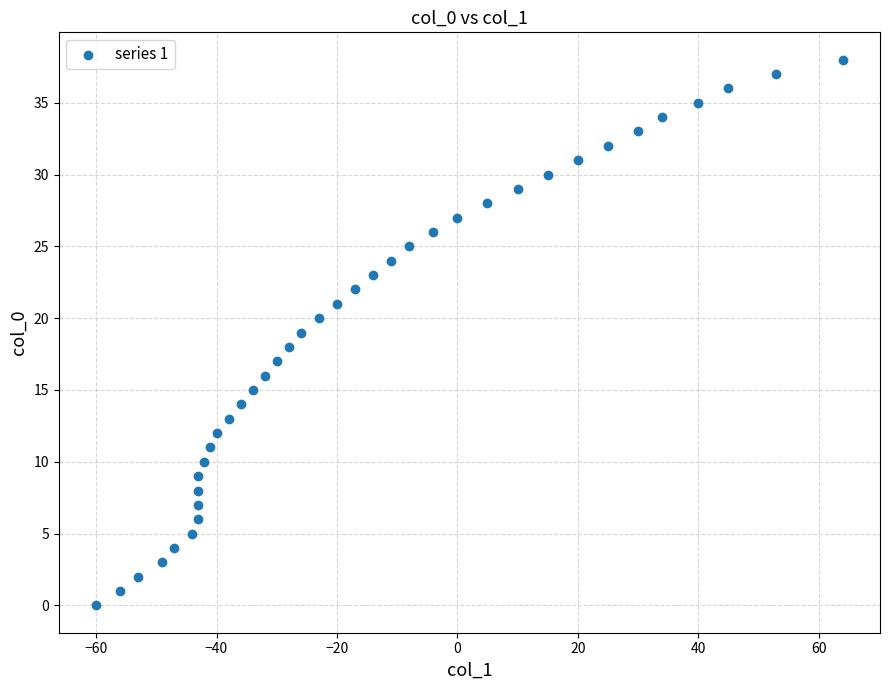

What is the range of X values (max minus min)?

124